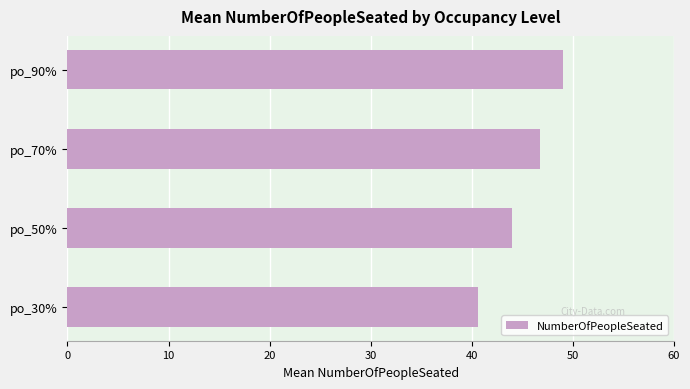

Reading top to bottom, list all the values displayed in this chart.

49.0	46.8	44.0	40.6